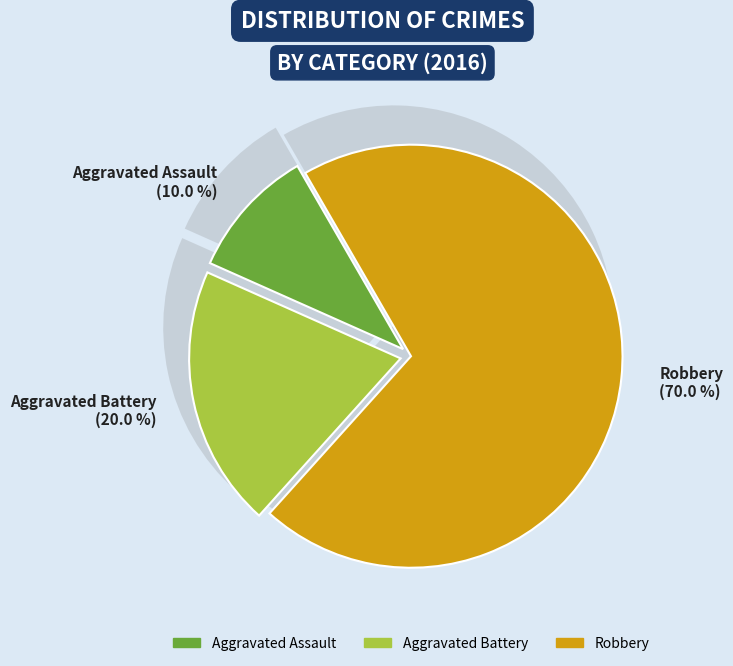

Rank the categories by value from lowest to highest.

Aggravated Assault, Aggravated Battery, Robbery